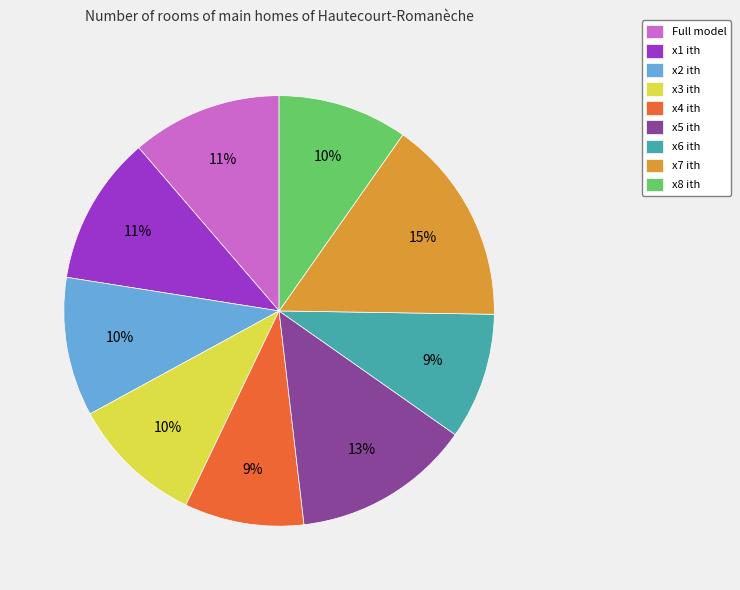

Is the sum of x4 ith and x3 ith greater than half?

No